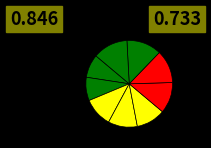

Count the number of slices in the pie.

9